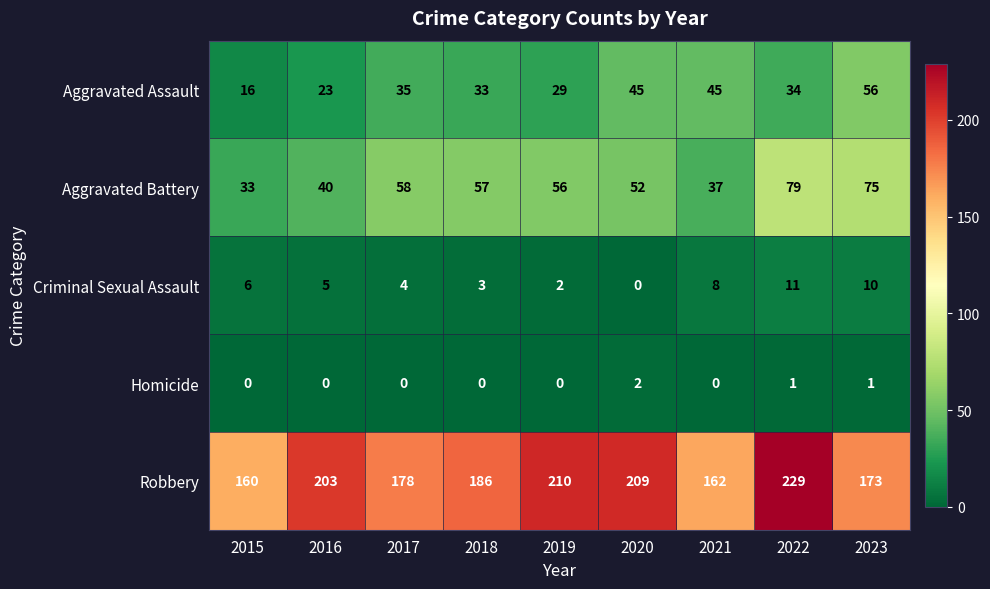

The Aggravated Assault series shows 52 at 2017. True or false?

False